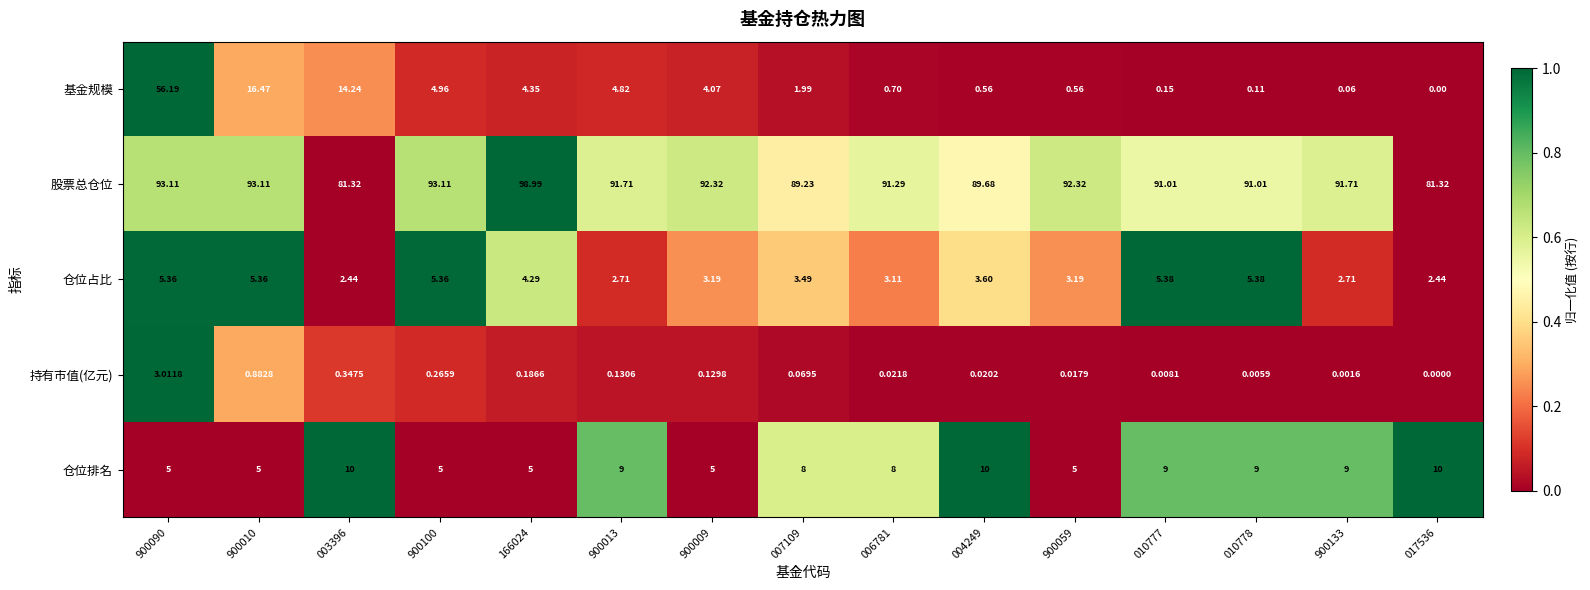

Between 166024 and 900059, which series saw the biggest shift?

股票总仓位